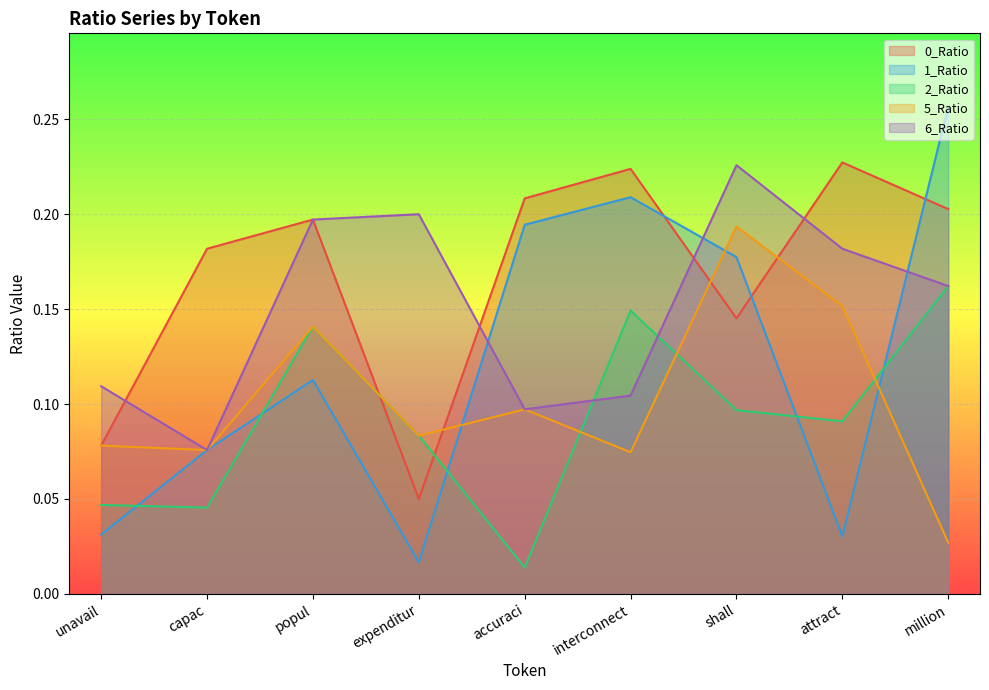

What is the maximum value shown in the chart?

0.3